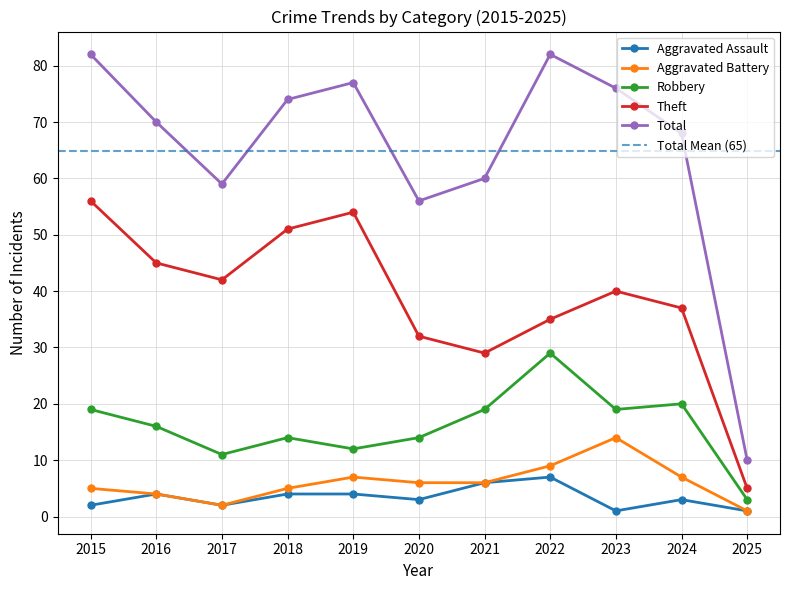

What is the spread (max minus min) of values at 2019?

73